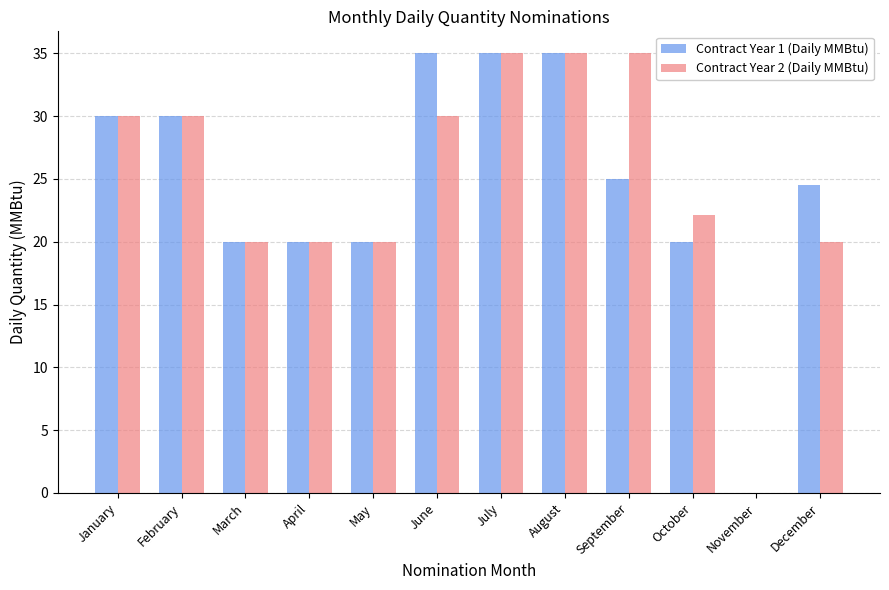

The value of Contract Year 1 (Daily MMBtu) at March is 26.9. True or false?

False